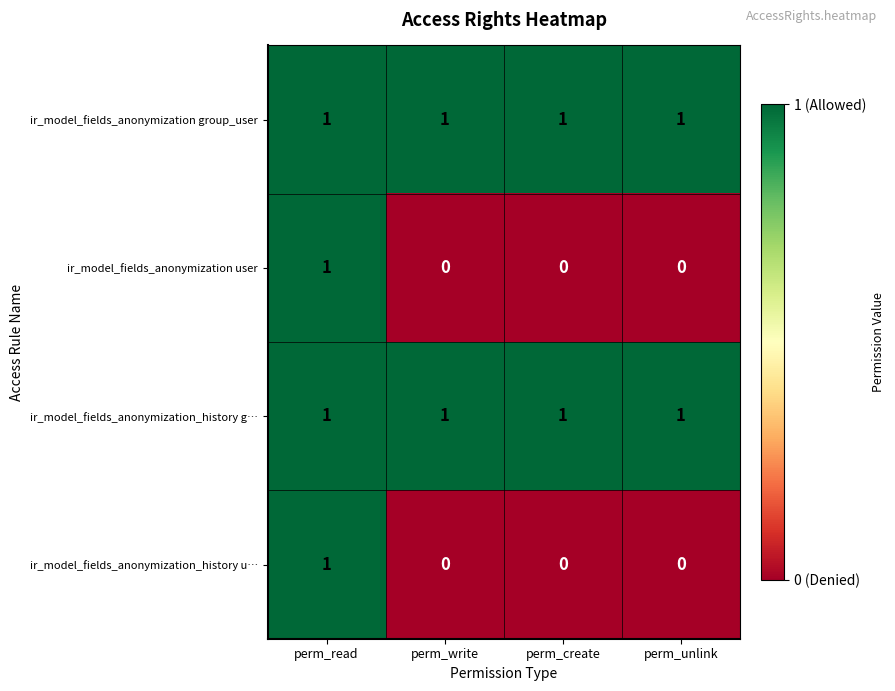

Count the ir_model_fields_anonymization_history u… values in the range 0 to 1.

4